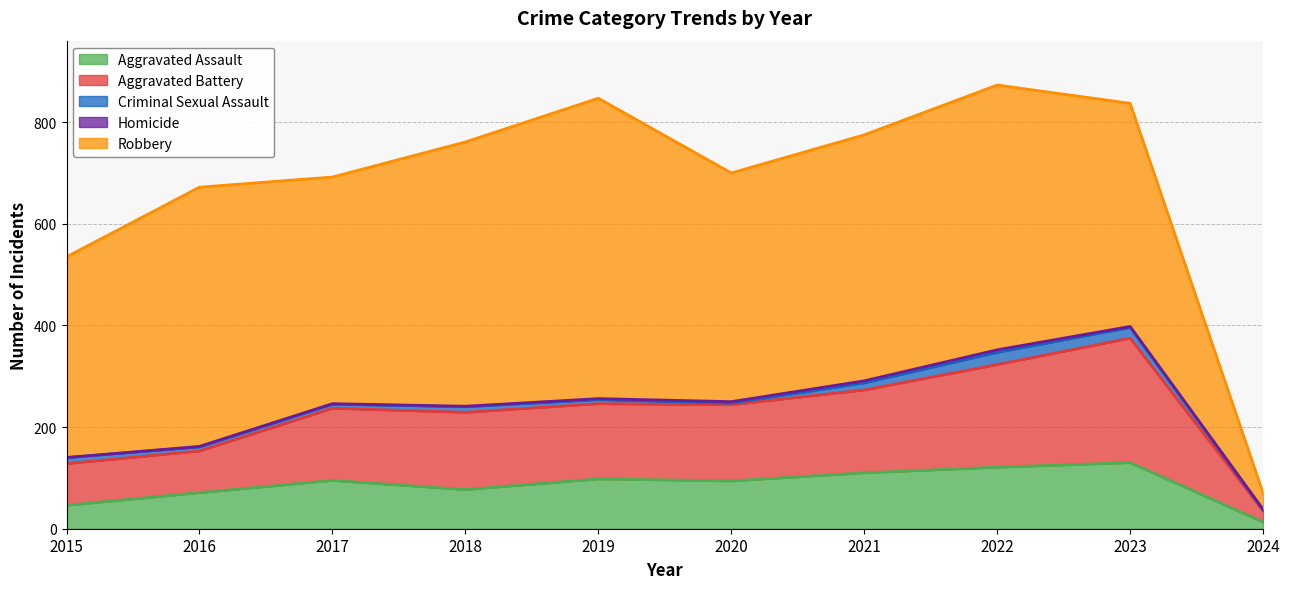

Reading left to right, what are all the values shown in this chart?

Aggravated Assault: 46	71	95	77	98	94	110	121	130	13
Aggravated Battery: 82	82	142	152	148	150	163	202	245	22
Criminal Sexual Assault: 12	8	8	11	8	3	14	24	21	2
Homicide: 0	1	1	1	2	3	4	5	2	1
Robbery: 395	510	446	520	591	450	484	521	439	32